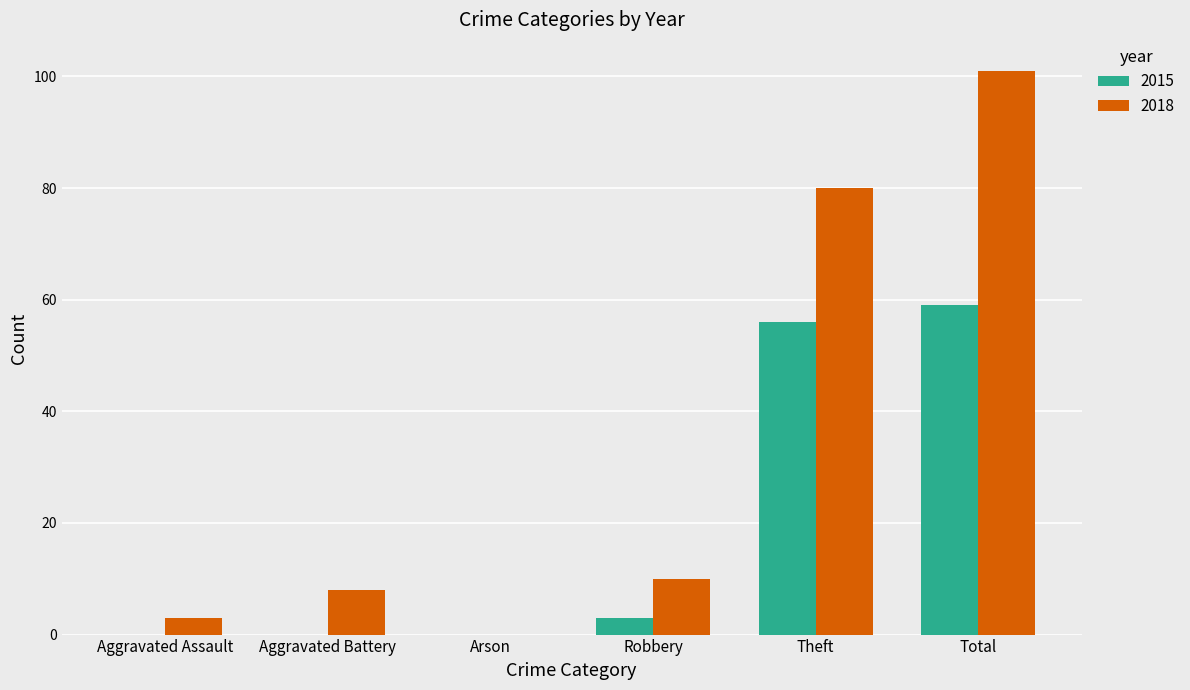

At which label is 2018 closest to 50?

Theft